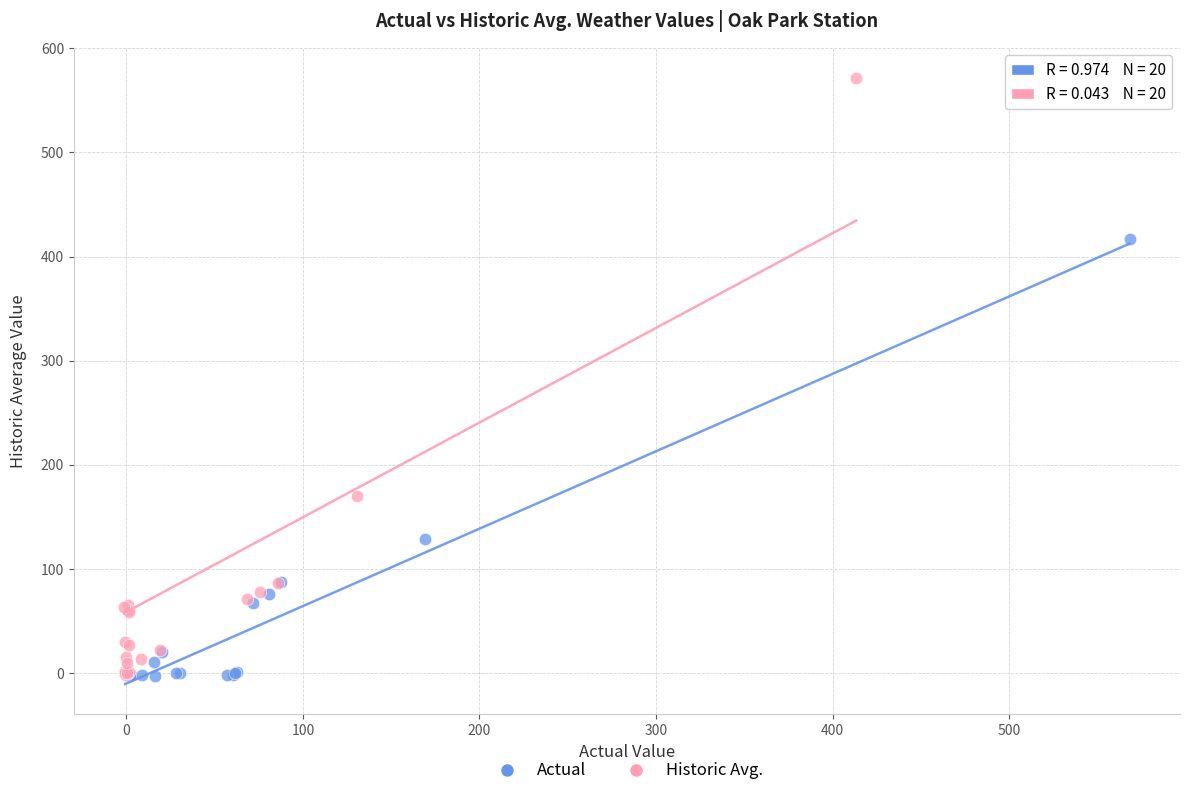

What are all the series names shown in the legend?

Actual, Historic Avg.